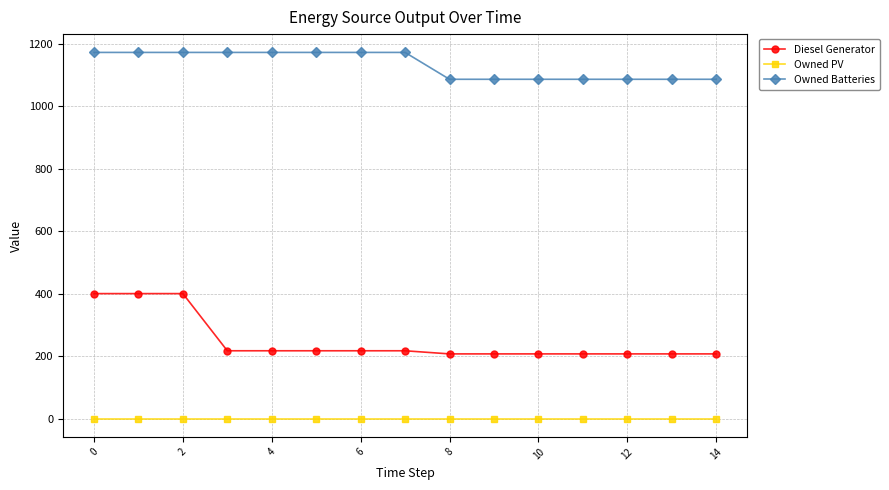

Does the chart have visible grid lines?

Yes